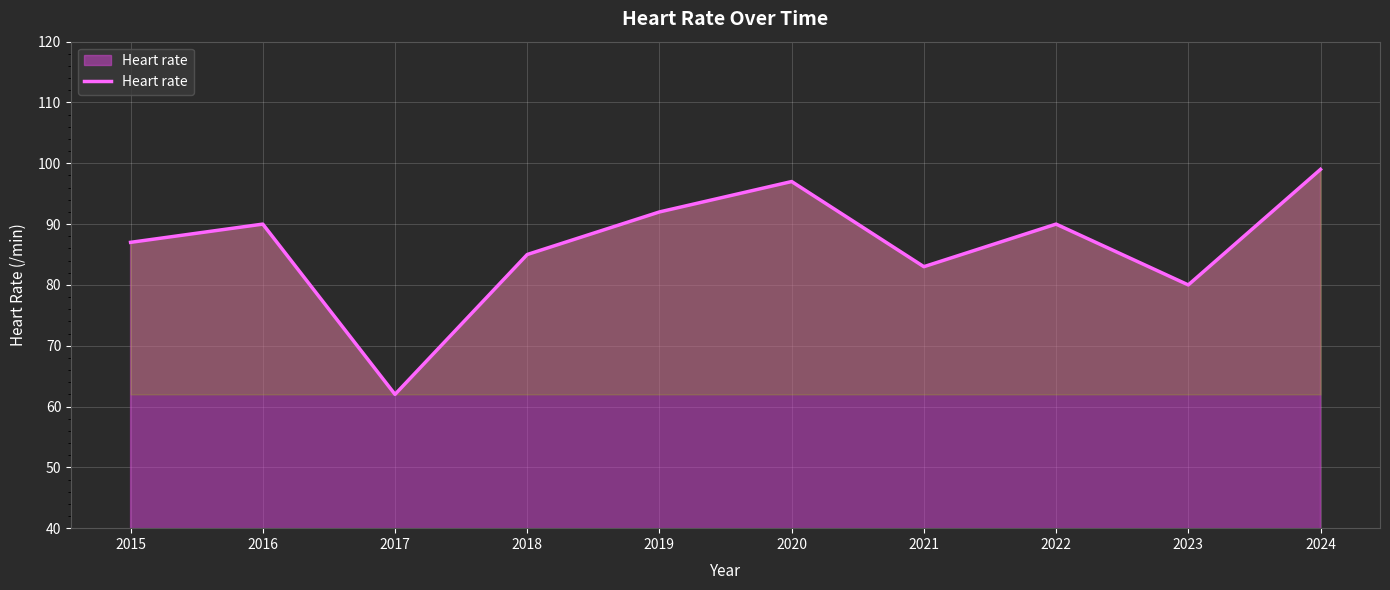

Is it true that the value at 2021 is 25?

False